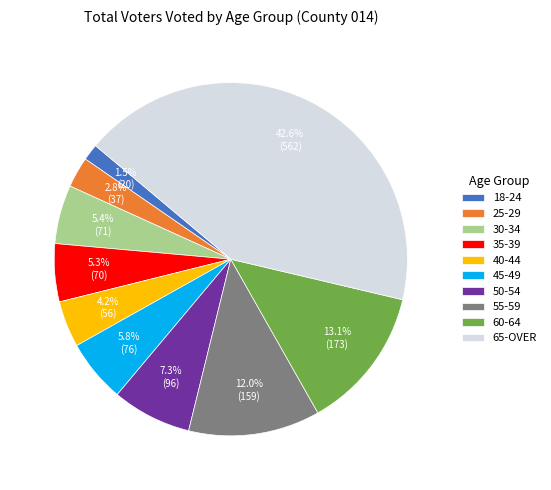

Does any single category account for the majority?

No